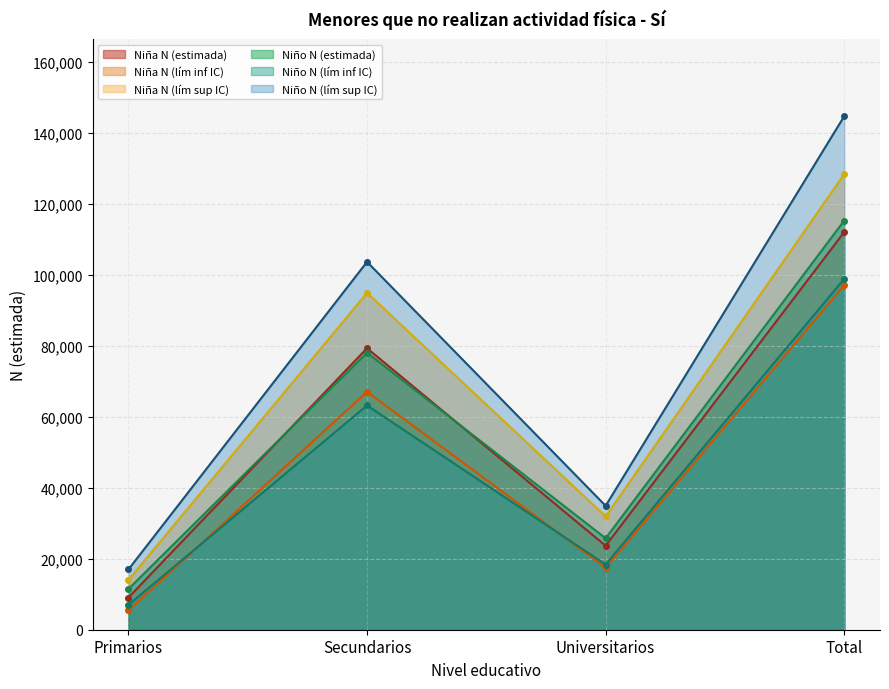

Between Primarios and Total, which series saw the biggest shift?

Niño N (lím sup IC)